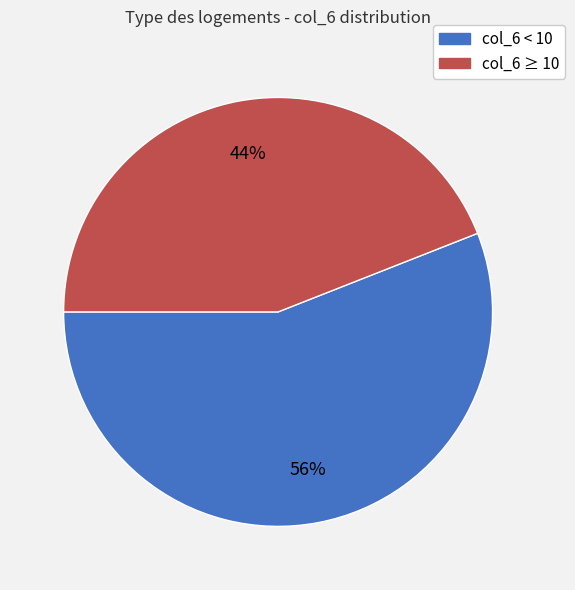

Is there any slice that represents more than half of the pie?

Yes